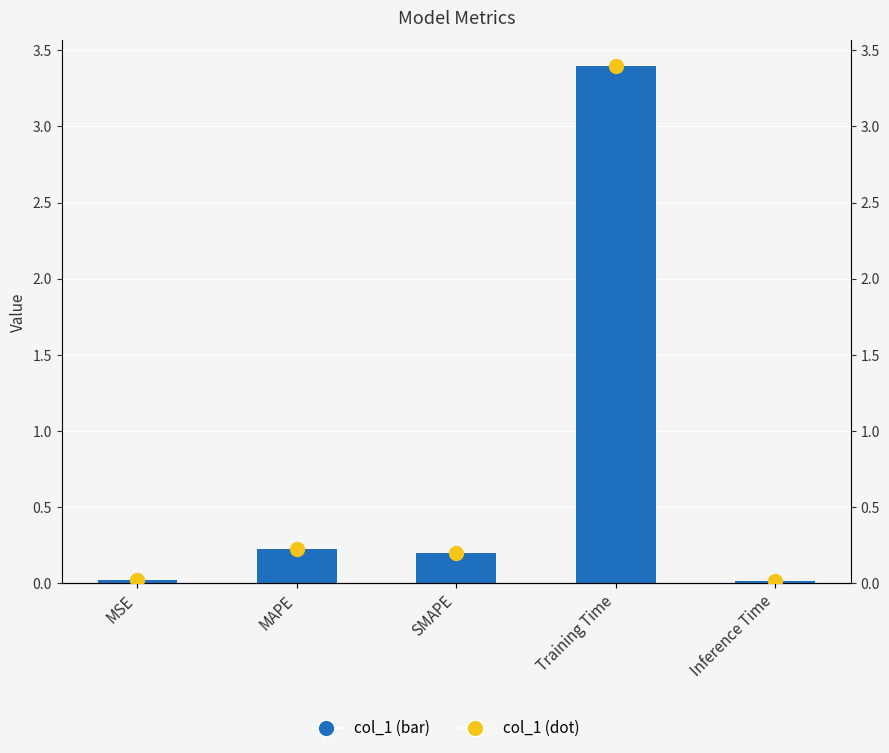

Which series has the largest Y range (max minus min)?

col_1